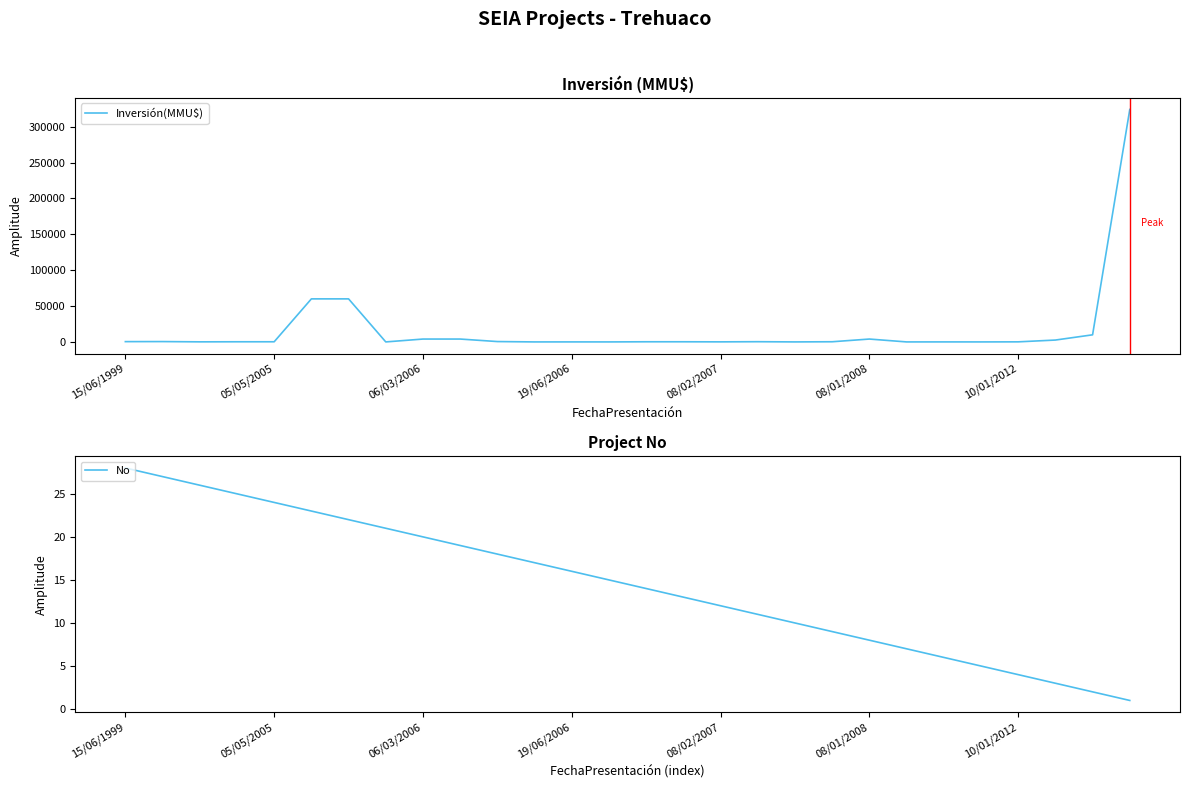

True or false: No has more than 0 points higher than both neighbors.

False